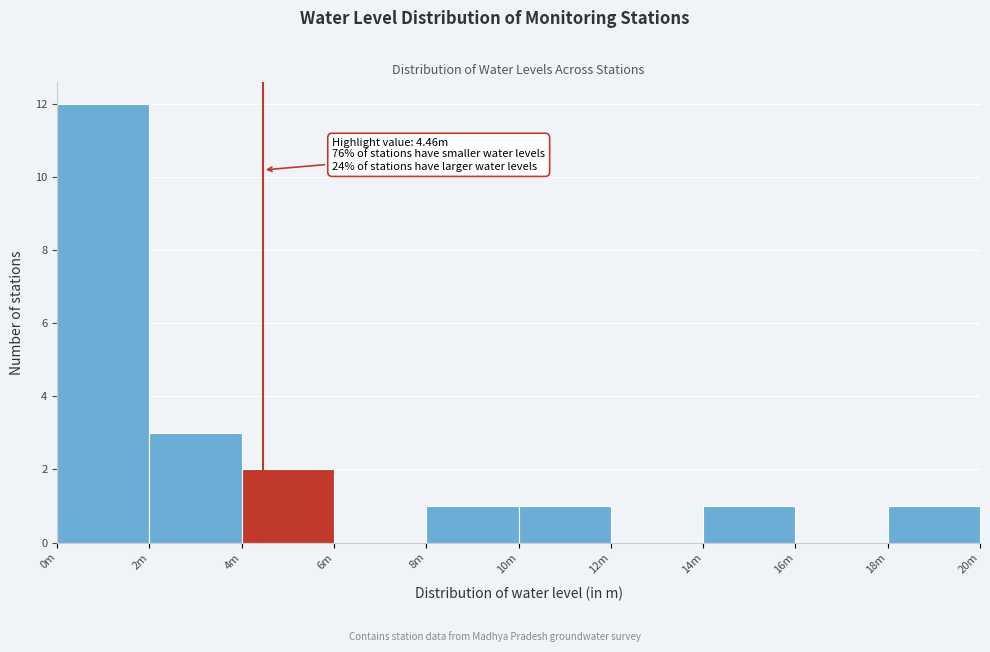

Reading left to right, transcribe all the data shown in this chart.

0m=12	2m=3	4m=2	6m=0	8m=1	10m=1	12m=0	14m=1	16m=0	18m=1